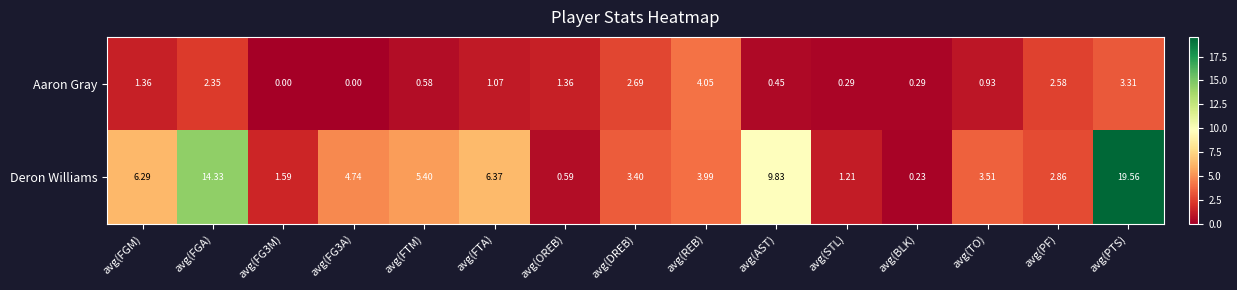

Which series has the largest range (max minus min)?

Deron Williams